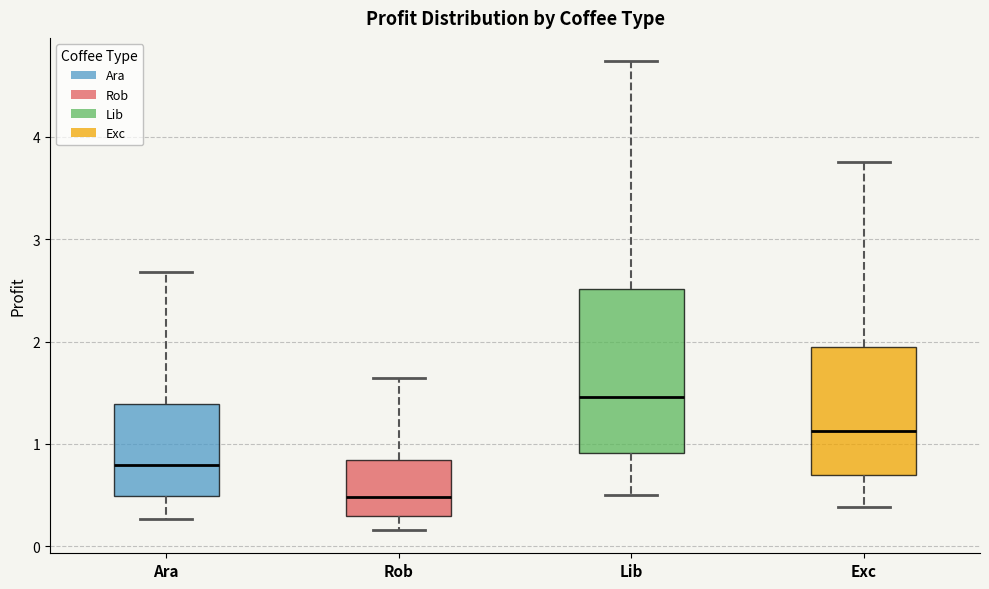

Which box's median line is the highest?

Lib